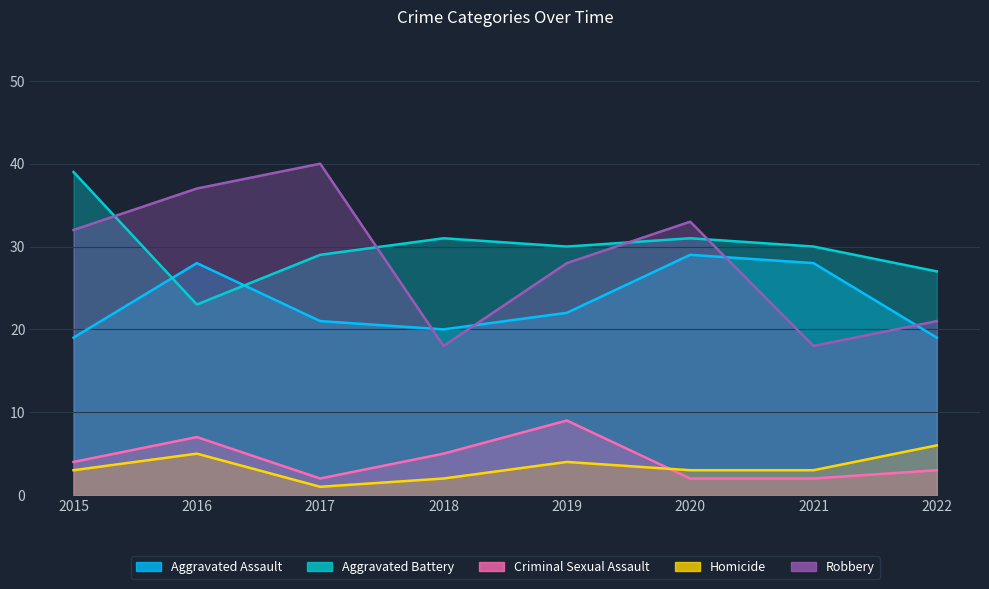

Rank the categories by Robbery value from lowest to highest.

2018, 2021, 2022, 2019, 2015, 2020, 2016, 2017